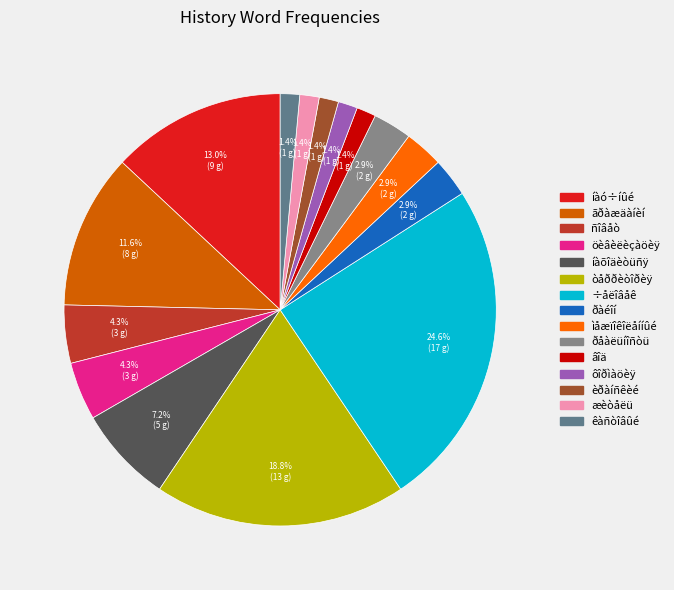

To the nearest percent, what portion does ñîâåò represent?

4%